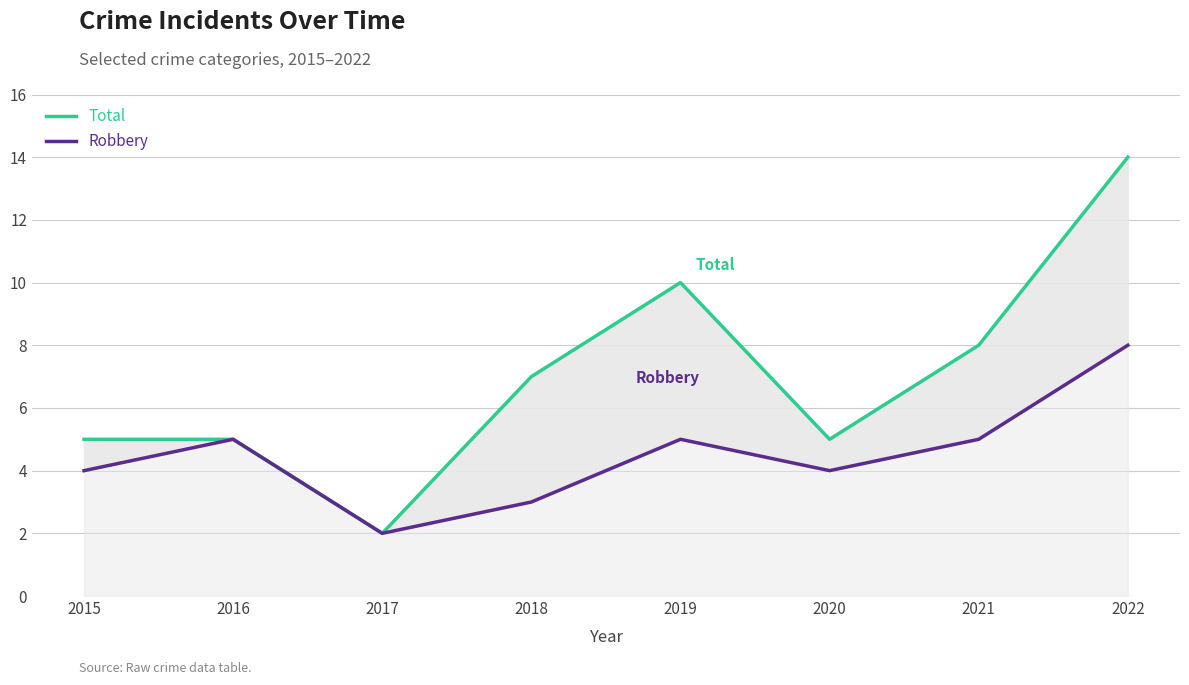

Count the Robbery values in the range 4 to 5.

5